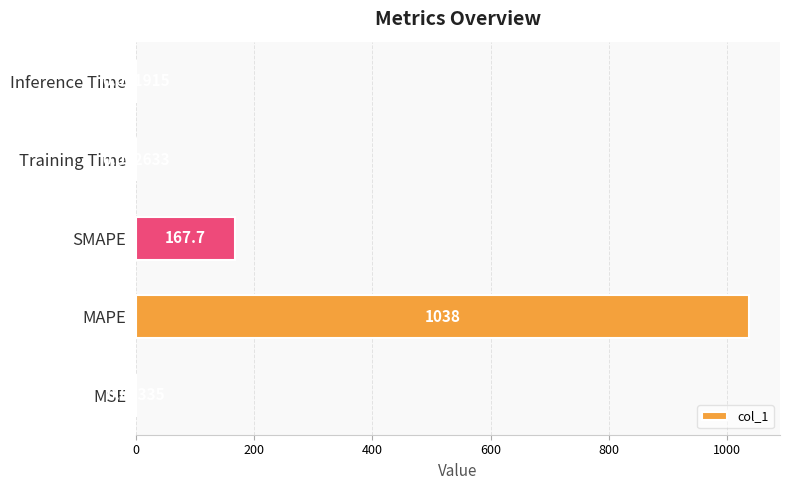

What is the sum of the values at SMAPE and MAPE?

1205.3